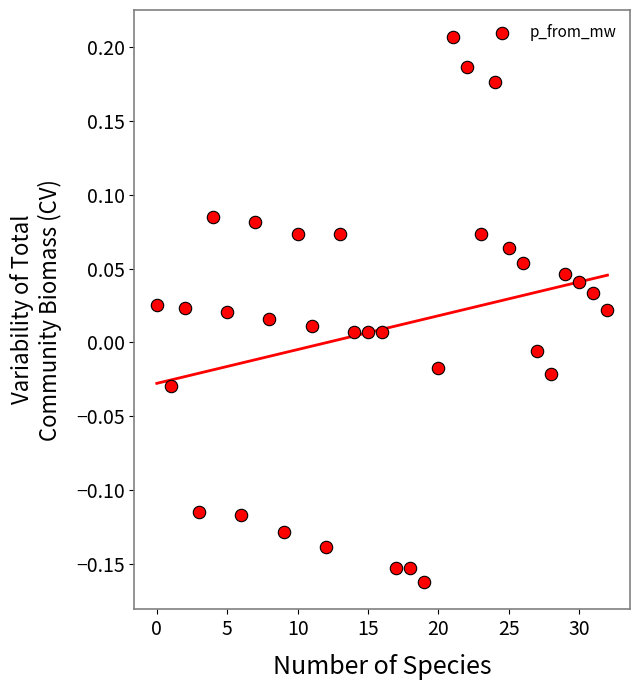

What is the range of Y values (max minus min)?

0.4